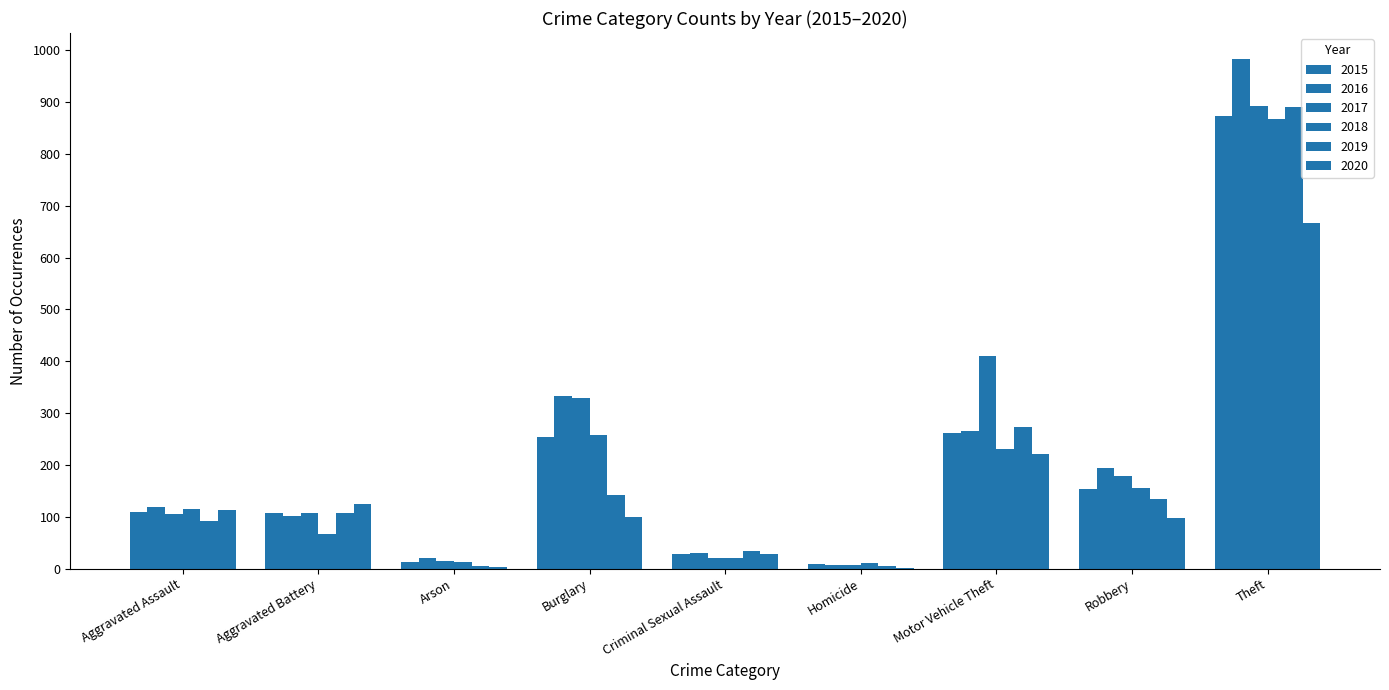

The 2015 series shows 110 at Aggravated Assault. True or false?

True